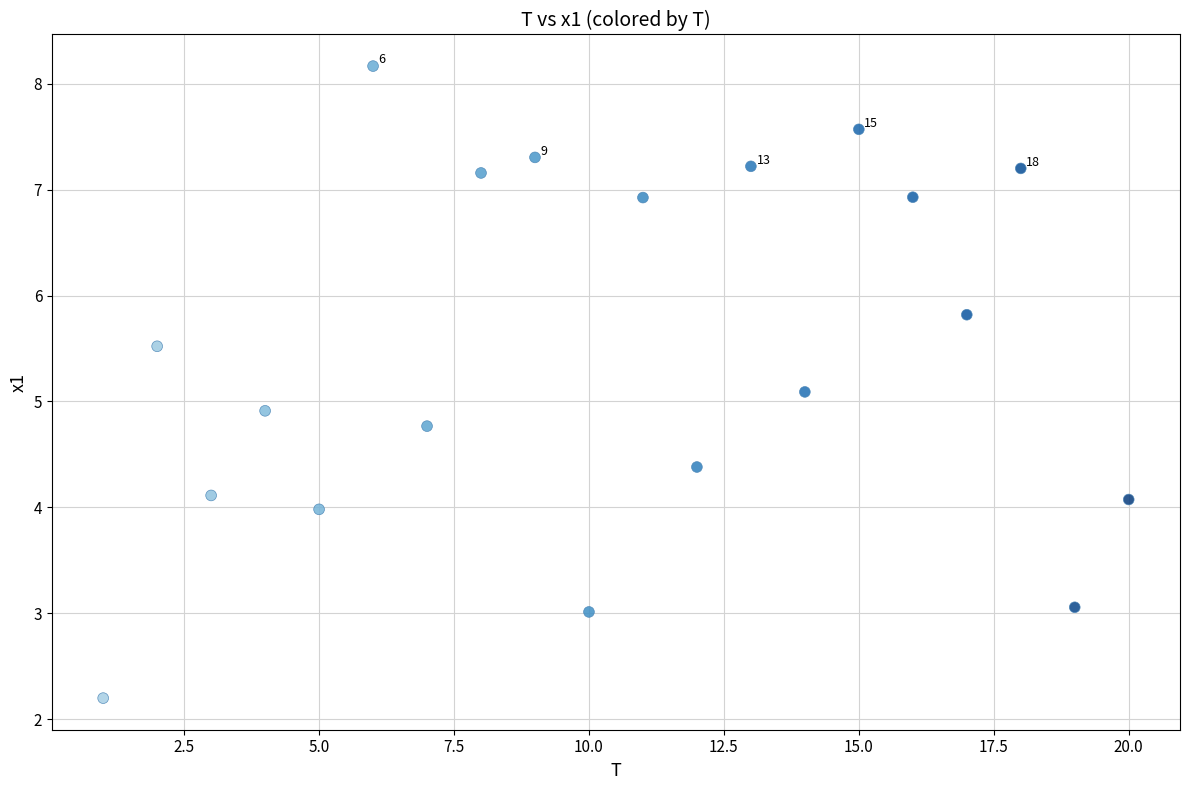

What is the range of X values (max minus min)?

19.0